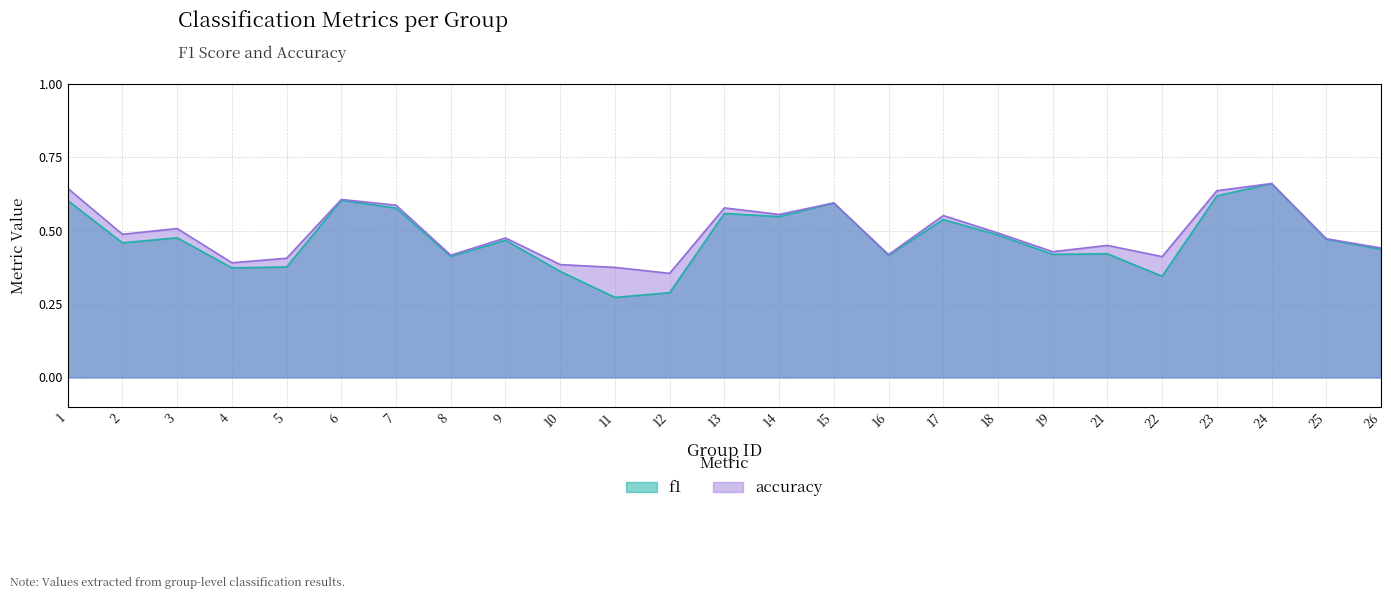

List the series in order of their overall mean, highest first.

accuracy, f1